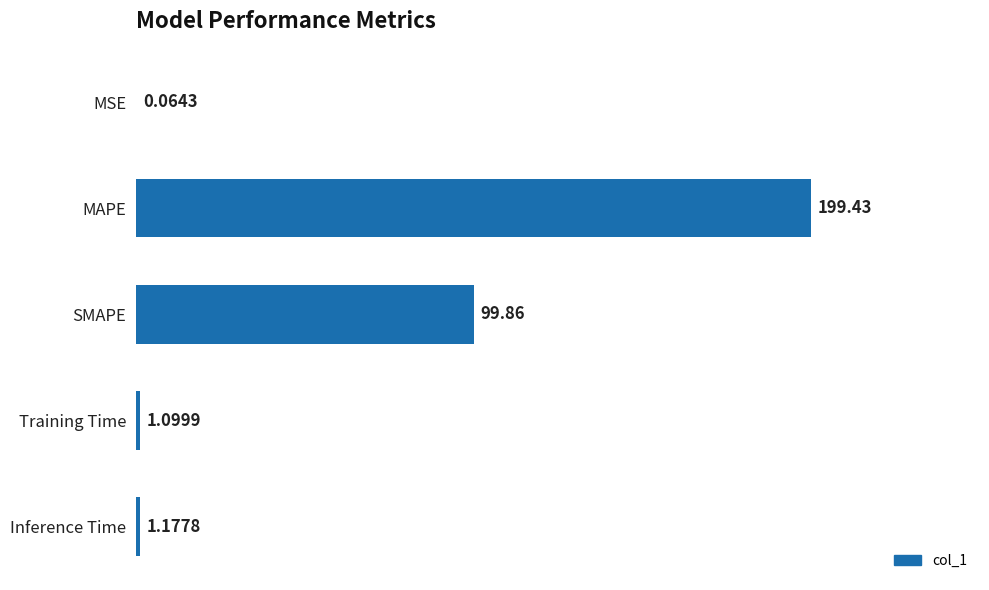

Count the number of data series in this chart.

1